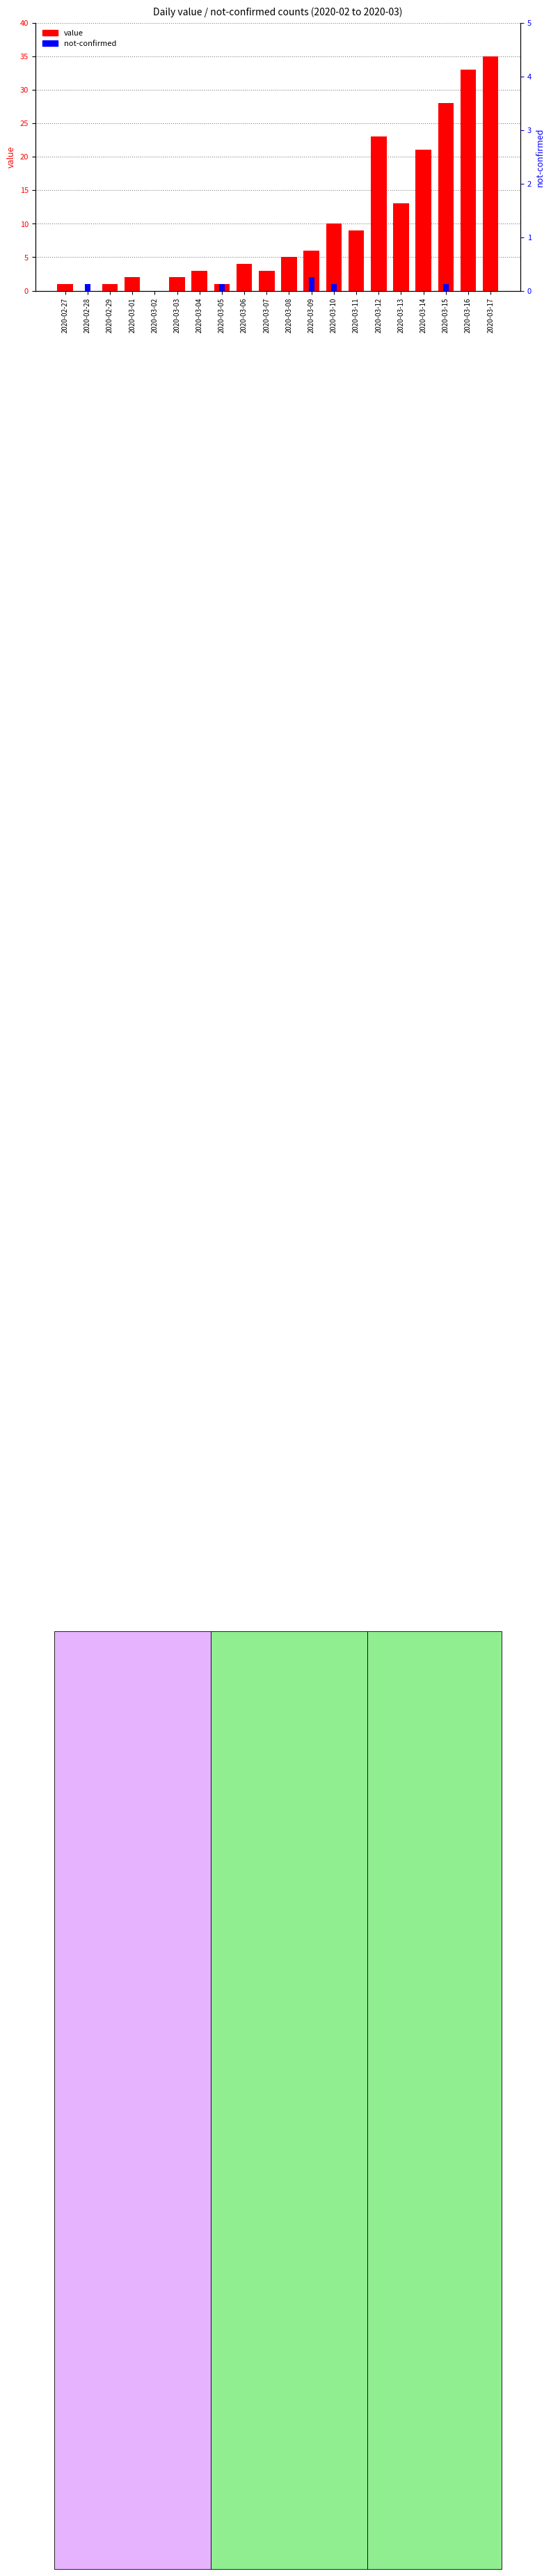

At 2020-03-16, list the series in order from largest to smallest.

value, not-confirmed